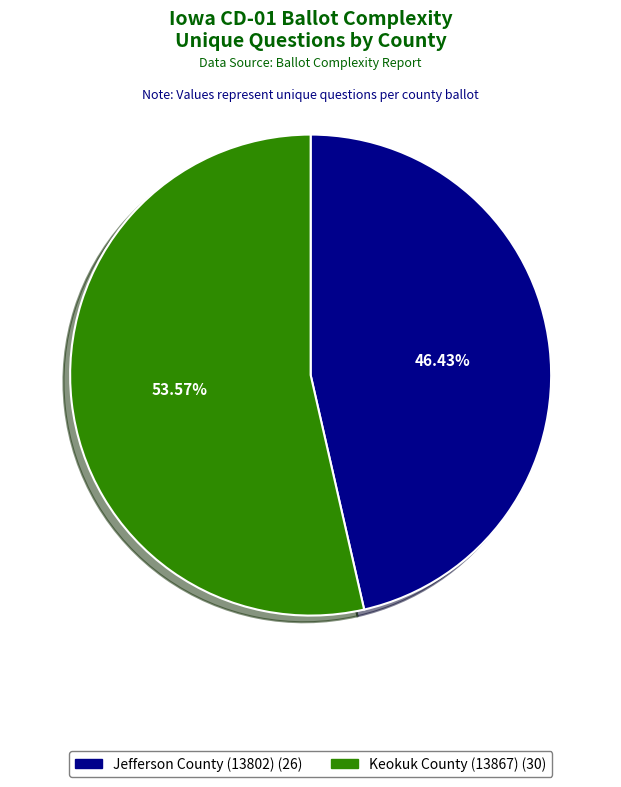

Approximately how many times larger is the value at Keokuk County (13867) compared to Jefferson County (13802)?

1.2